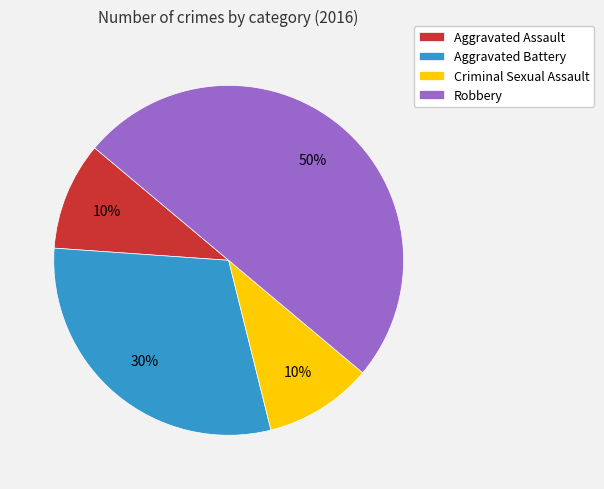

Is the sum of Aggravated Assault and Criminal Sexual Assault greater than half?

No